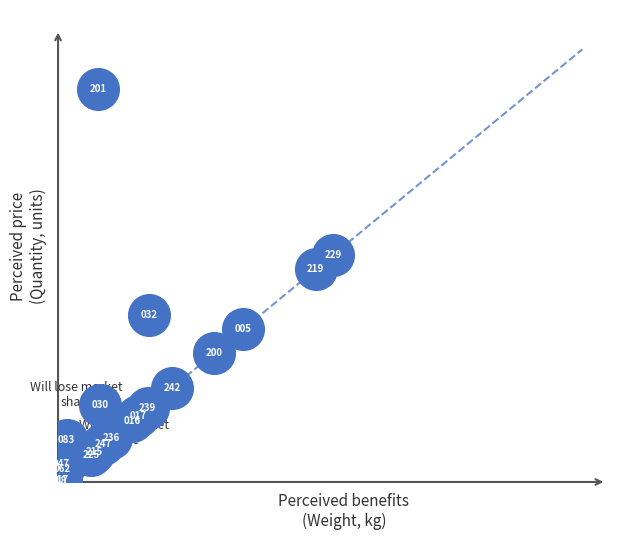

What Y value in the scatter plot is closest to 1191?

1286.2